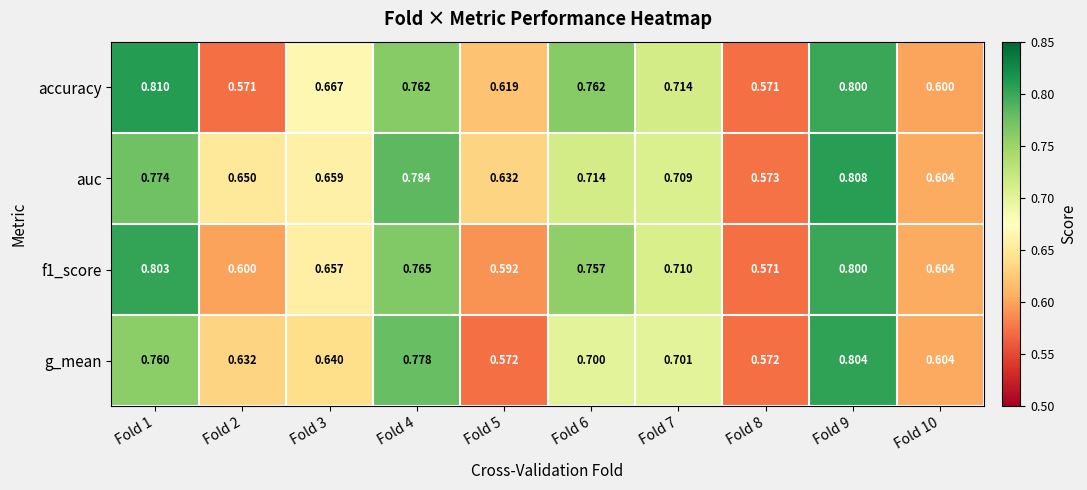

Which series has the largest total across all categories?

auc